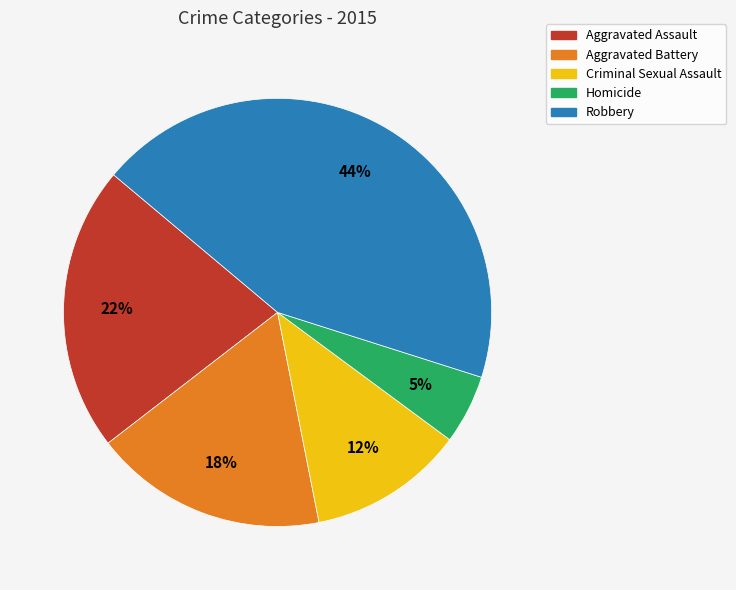

The Aggravated Battery slice represents 3% of the pie. True or false?

False